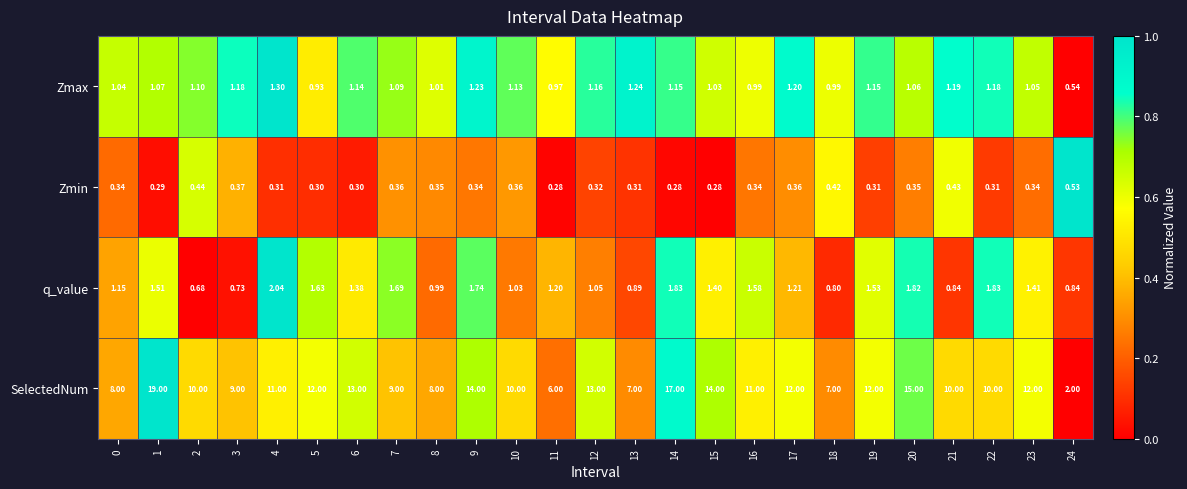

How many distinct data groups are displayed?

4